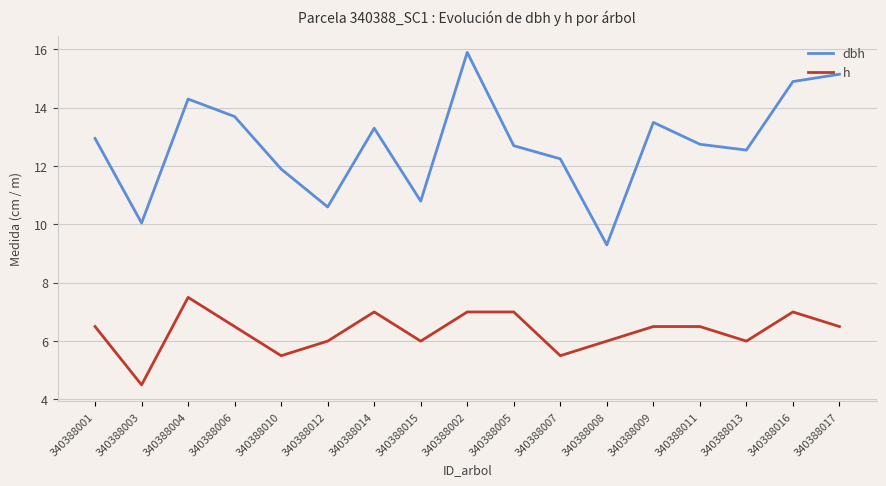

How many interior local peaks does the dbh series have?

4